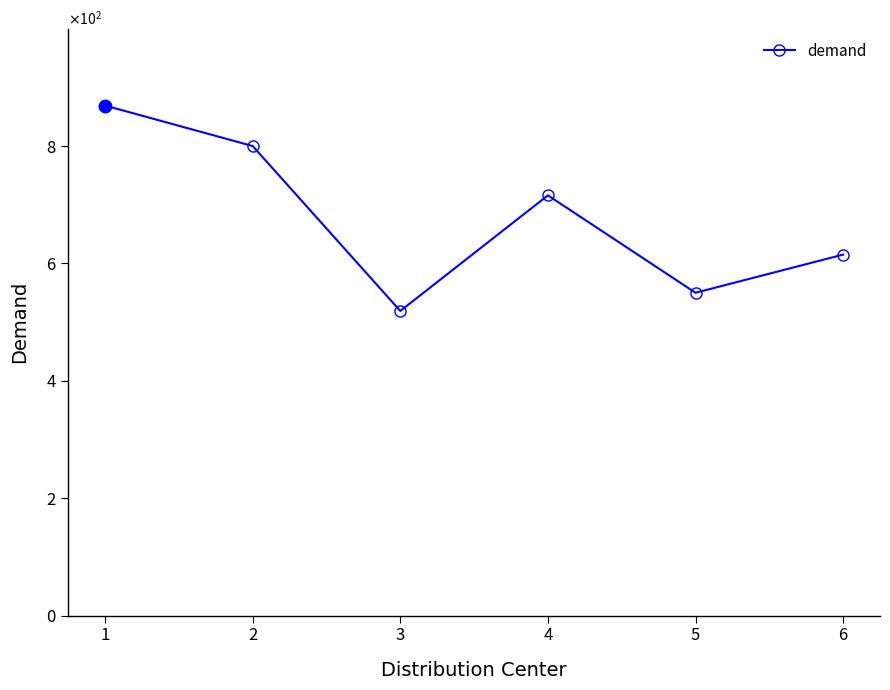

List the labels in order of value, smallest first.

3, 5, 6, 4, 2, 1